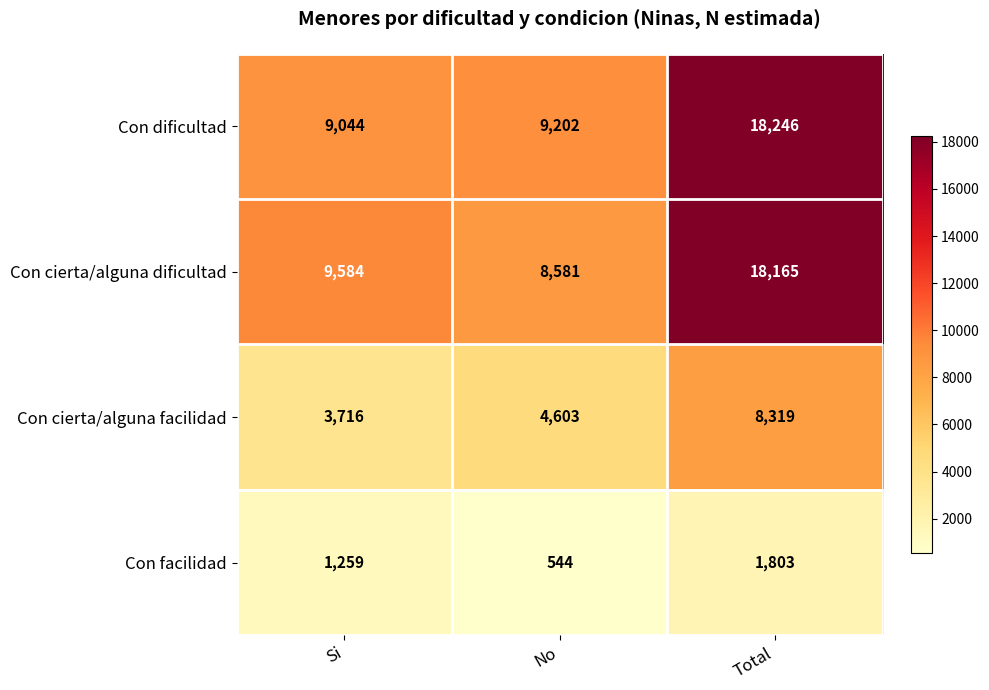

What is the difference between the second highest and minimum values in the Con cierta/alguna facilidad series?

887